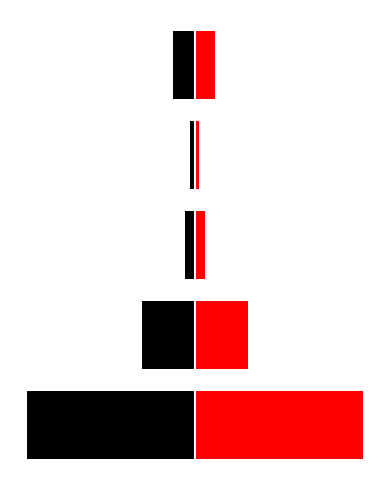

Between 4 and 3, which is larger?

3